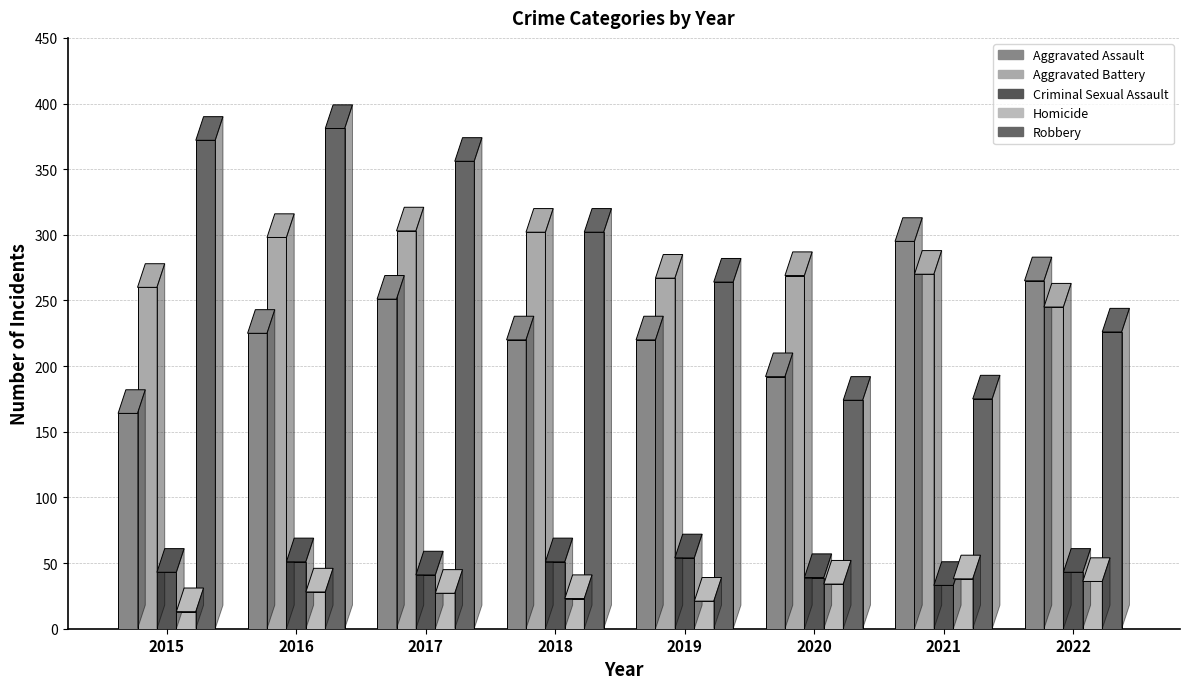

What are all the series names shown in the legend?

Aggravated Assault, Aggravated Battery, Criminal Sexual Assault, Homicide, Robbery